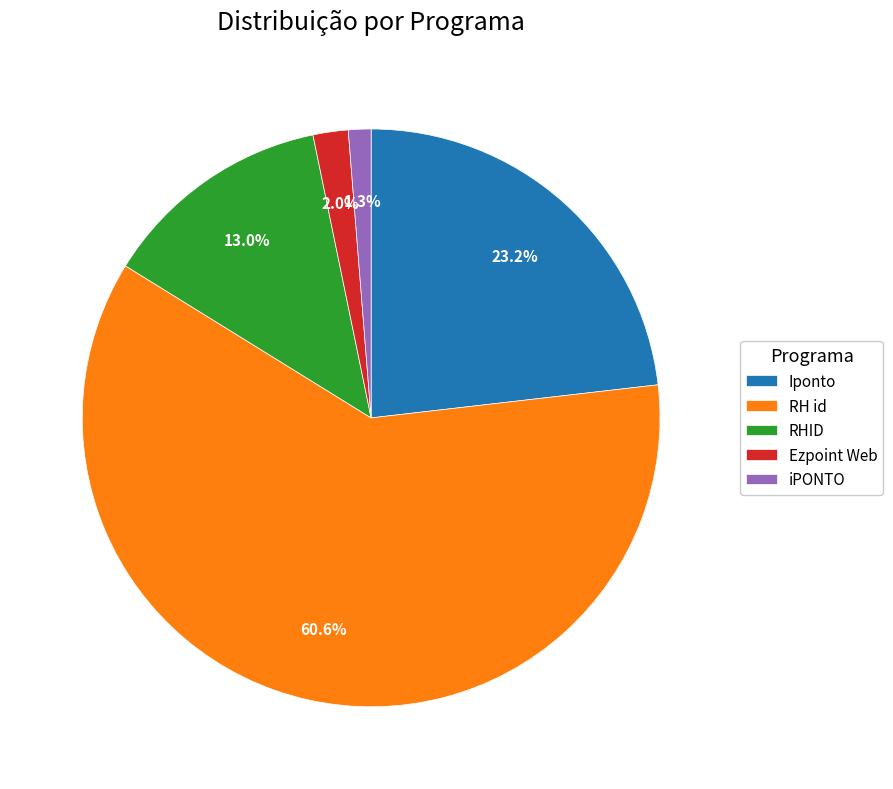

Is the sum of RH id and RHID greater than half?

Yes